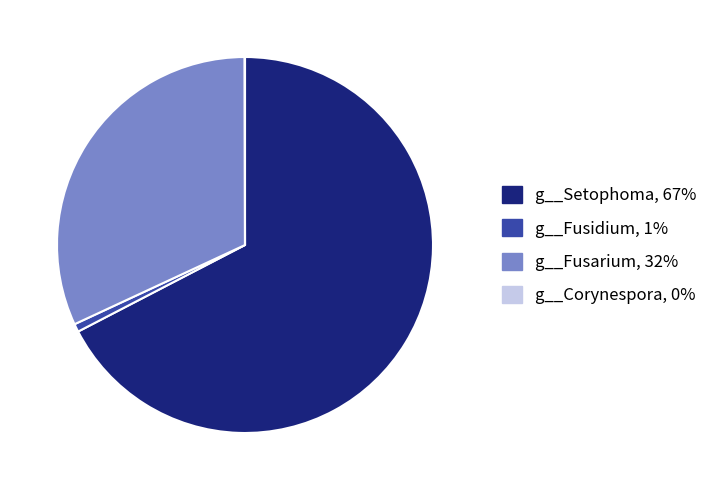

Is there a majority slice in this chart?

Yes